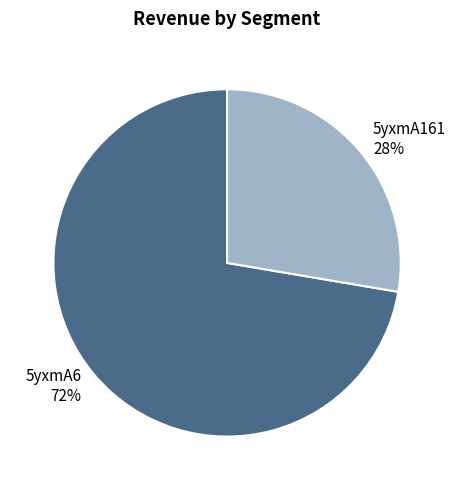

Is the sum of 5yxmA161 and 5yxmA6 greater than half?

Yes